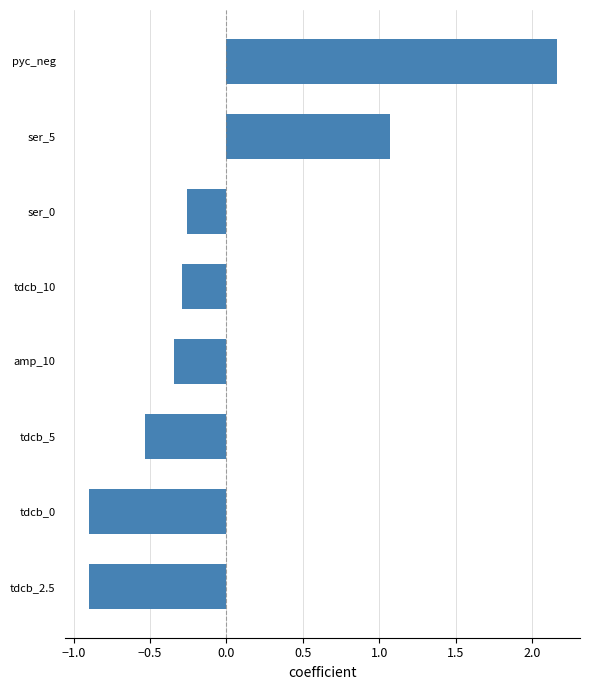

What is the change in value from tdcb_2.5 to ser_0?

+0.6